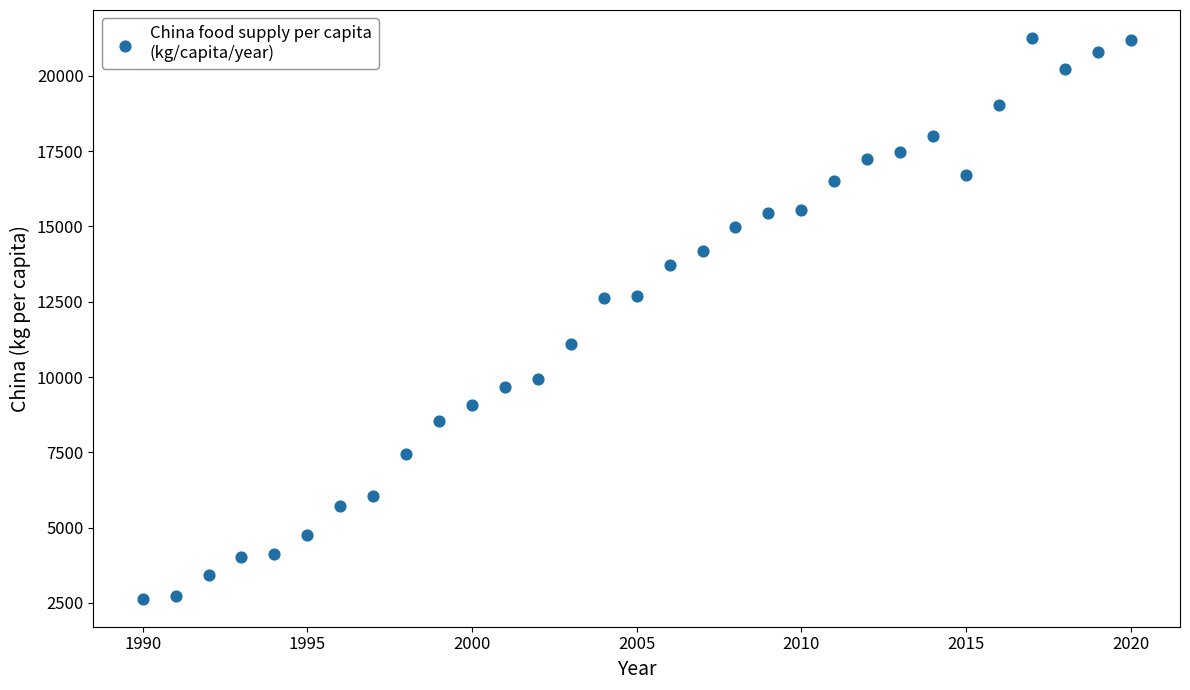

What is the range of X values (max minus min)?

30.0